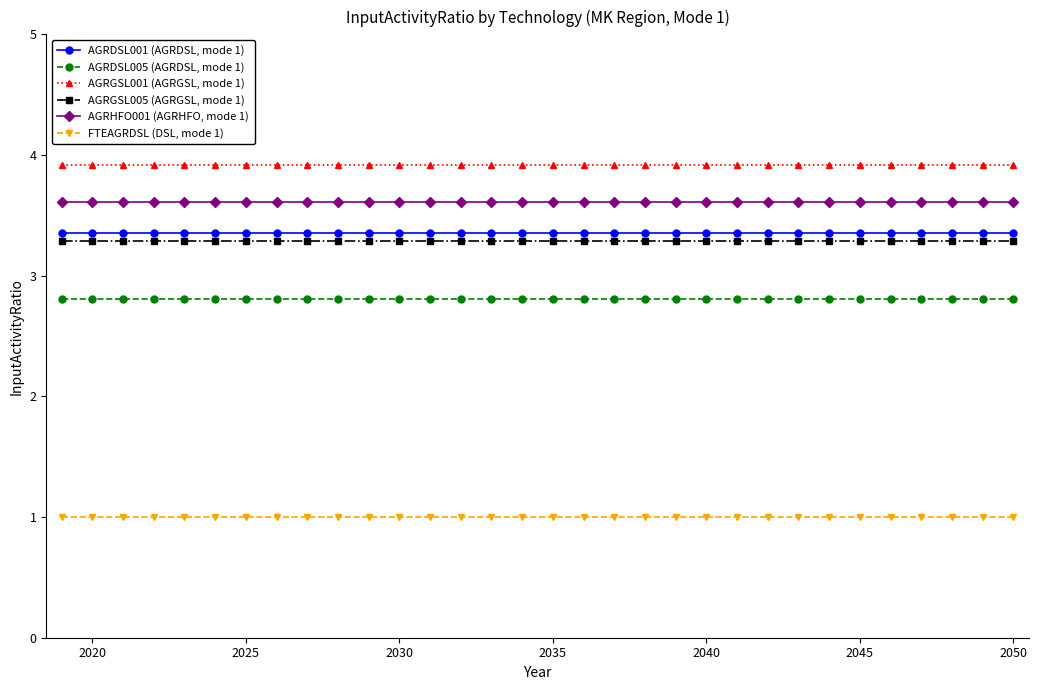

True or false: AGRDSL001 (AGRDSL, mode 1) and AGRDSL005 (AGRDSL, mode 1) intersect in this chart.

False